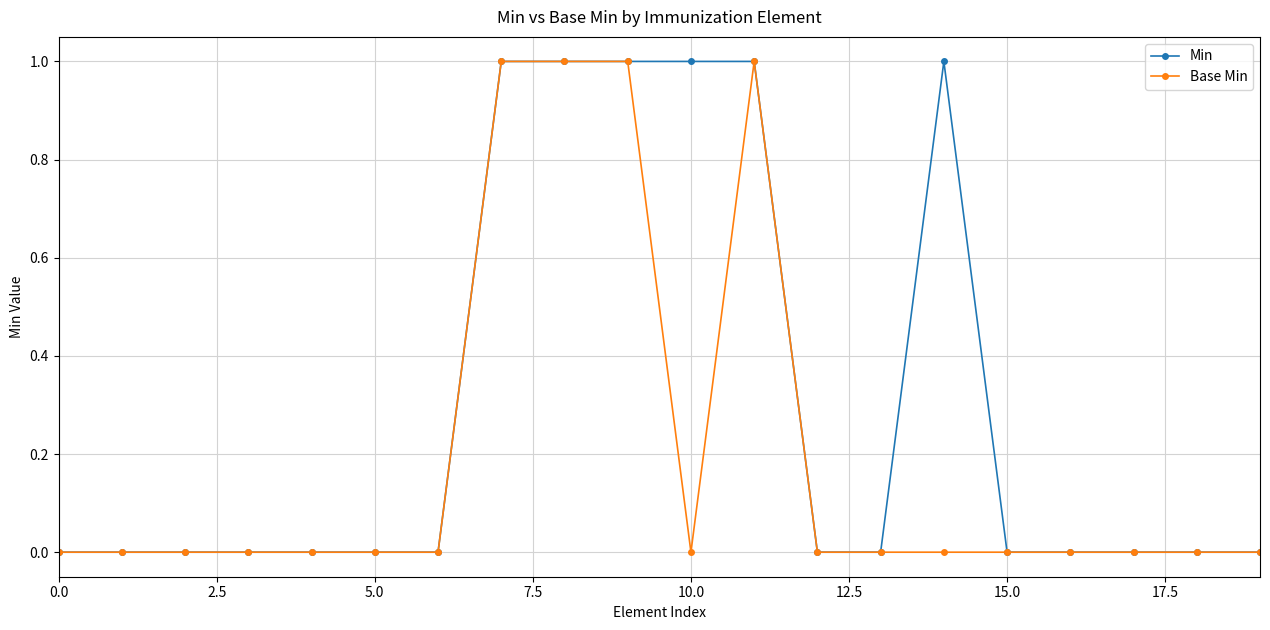

Which series has the largest total across all categories?

Min